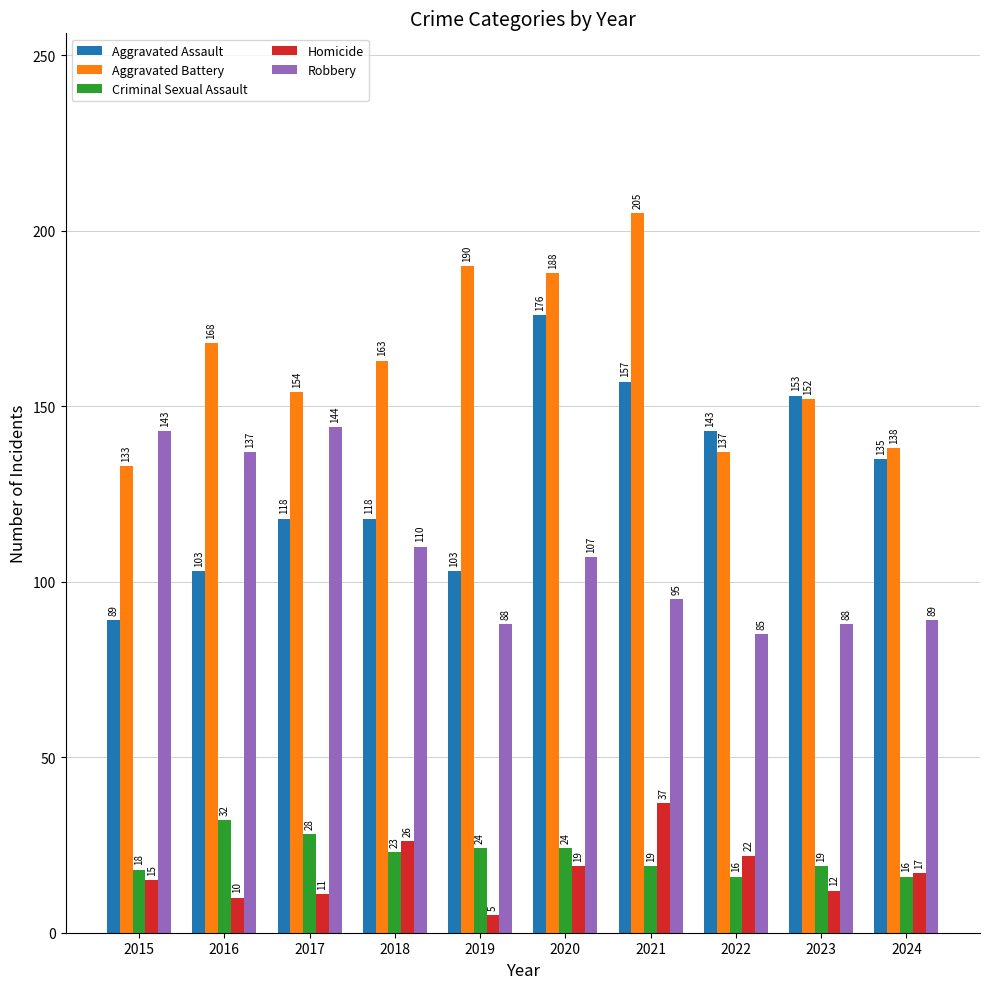

True or false: Criminal Sexual Assault has a value of 16 at 2024.

True